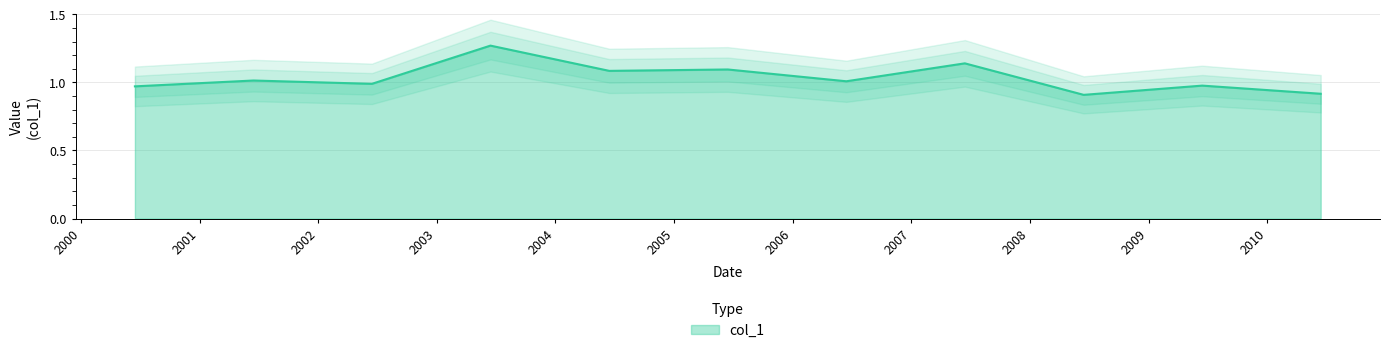

List the labels in order of value, smallest first.

2008-06-15, 2010-06-15, 2000-06-15, 2009-06-15, 2002-06-15, 2006-06-15, 2001-06-15, 2004-06-15, 2005-06-15, 2007-06-15, 2003-06-15